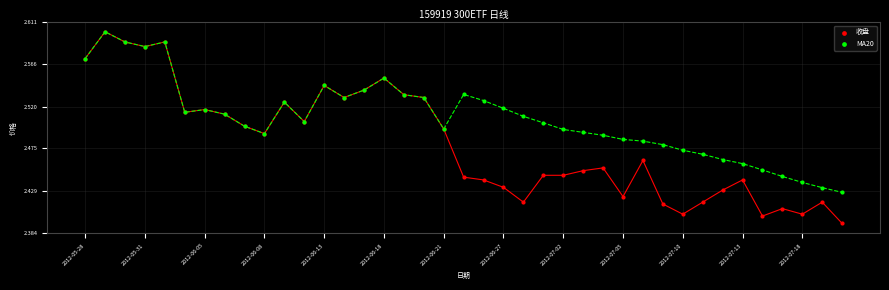

What are all the series names shown in the legend?

收盘, MA20